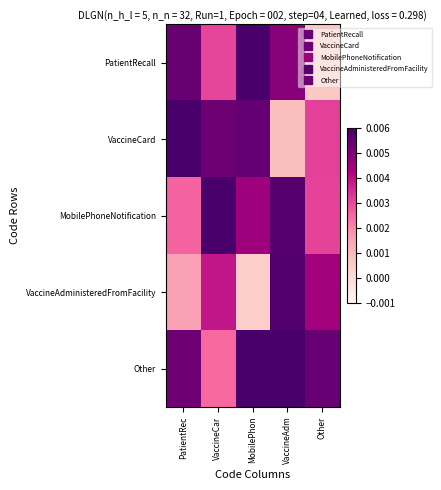

Which series has the widest spread of values?

VaccineCard